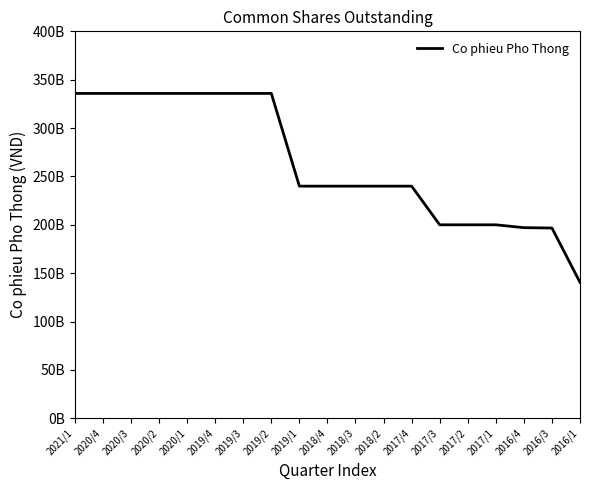

What is the sum of the values at 2020/2 and 2020/4?

671633820000